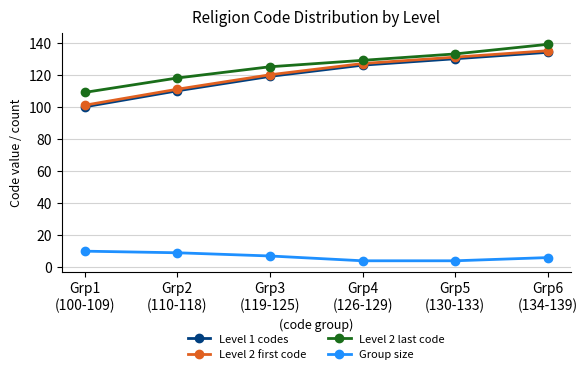

What is the total value across all series at Grp3
(119-125)?

371